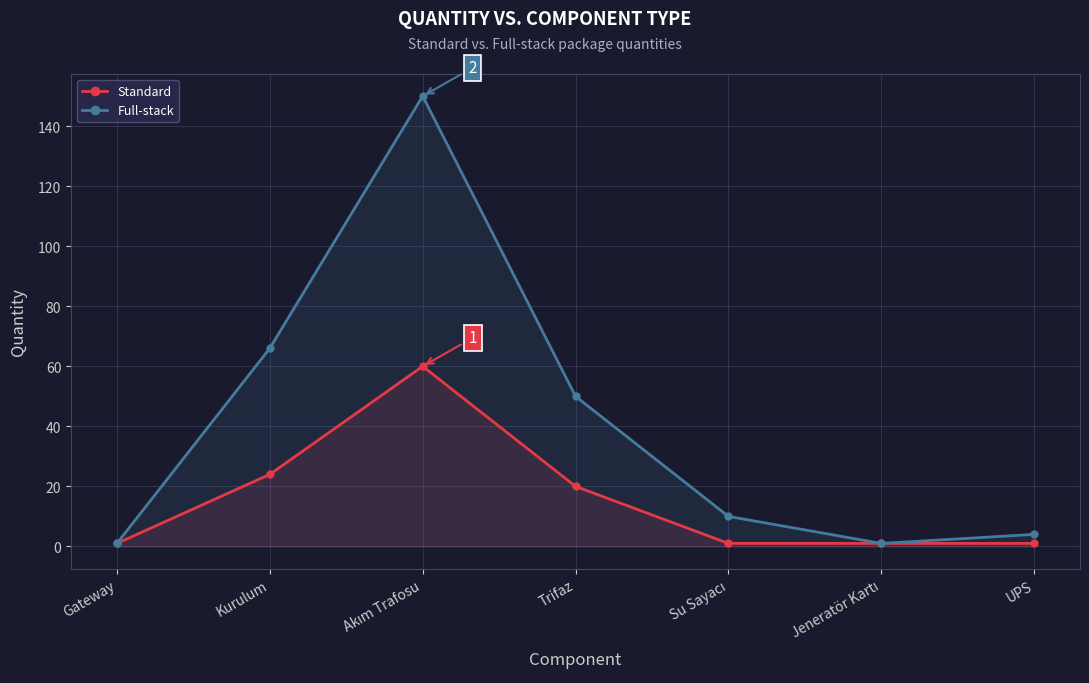

What is the smallest value displayed?

1